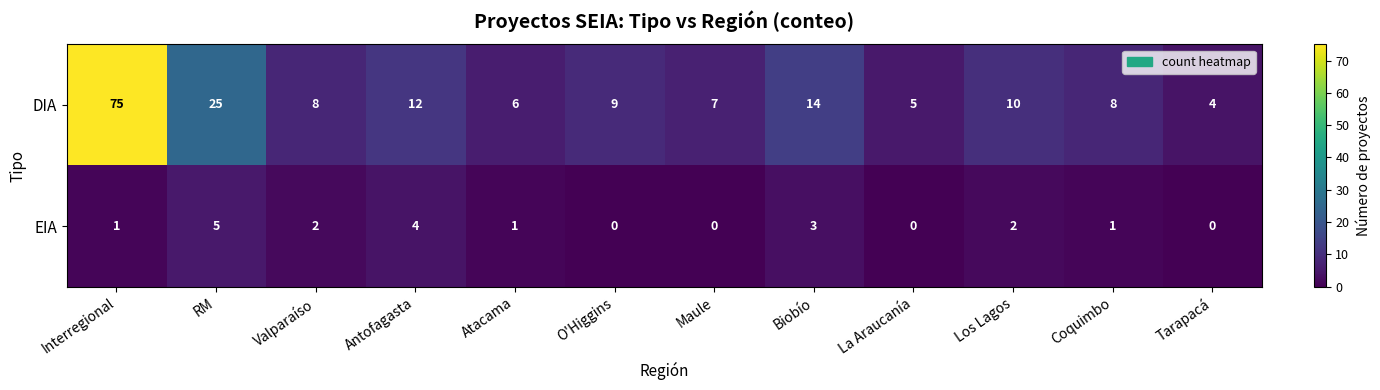

What is the sum of all EIA values?

19